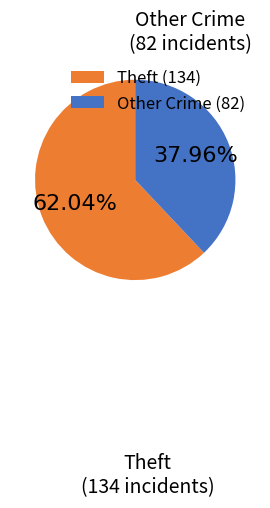

Is the sum of Other Crime and Theft greater than half?

Yes